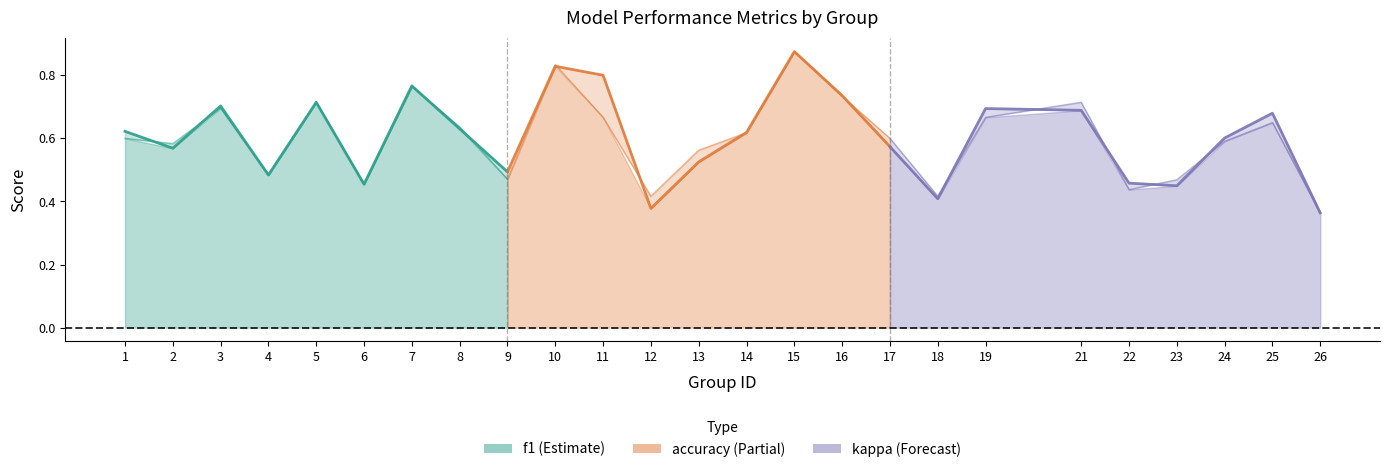

How many f1 values are between 0 and 1?

9